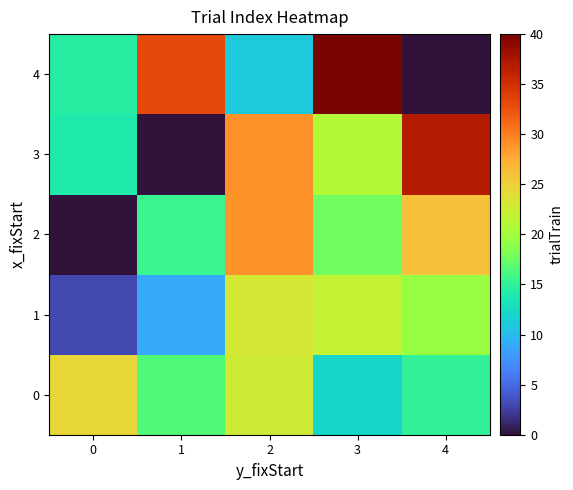

At which category does the chart reach its peak across all series?

3